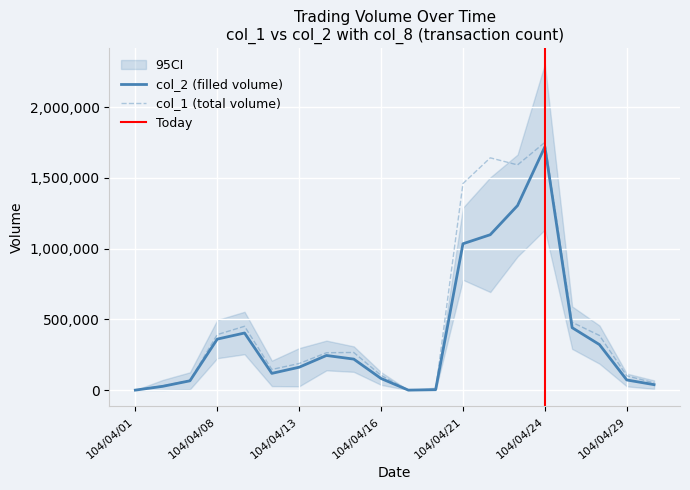

At which label does col_2 reach its minimum?

104/04/01